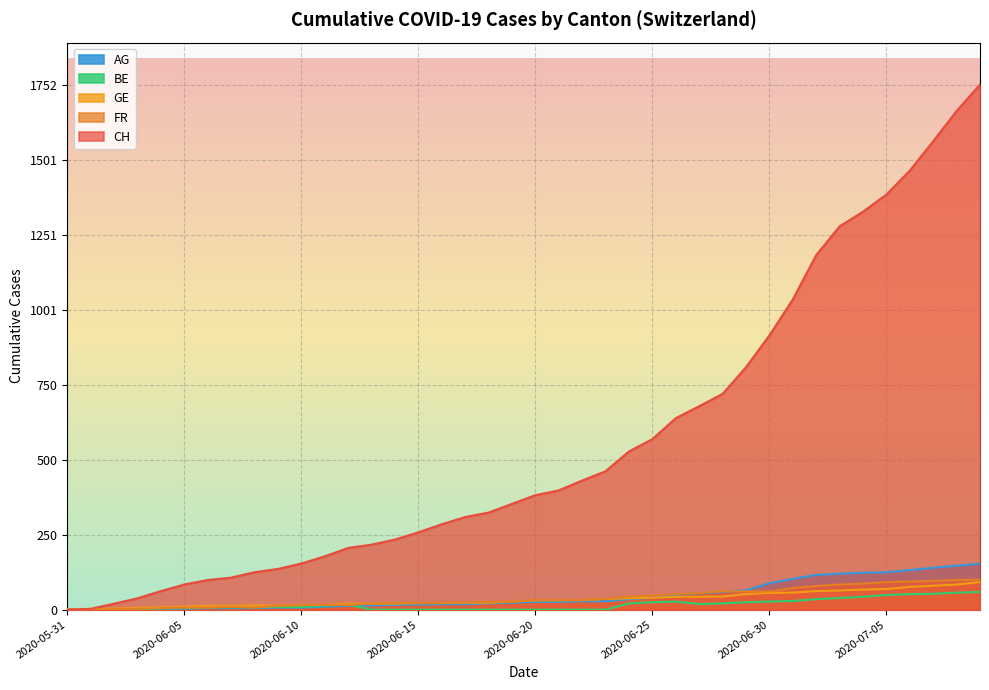

Is it true that FR equals 7 at 2020-06-04?

False